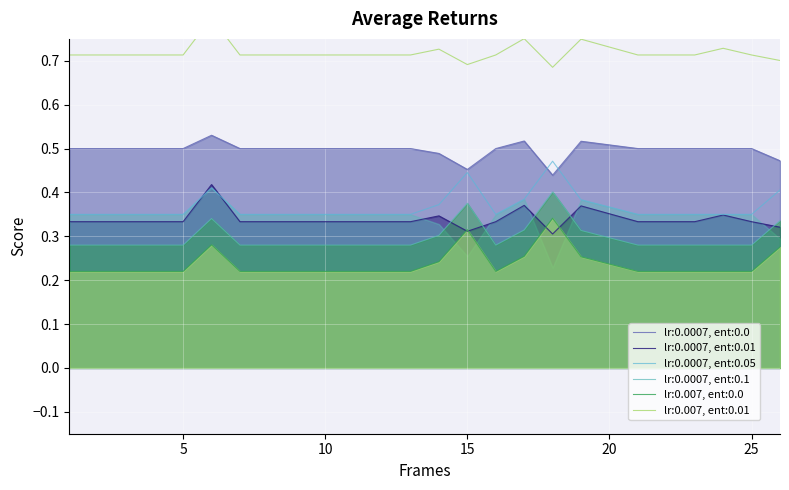

True or false: f1 has more than 0 interior local peaks.

True